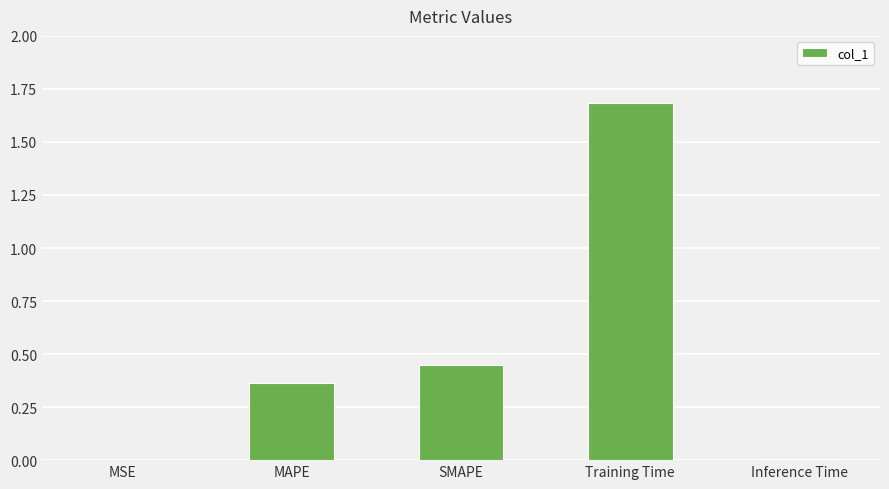

What is the maximum value shown in the chart?

1.7